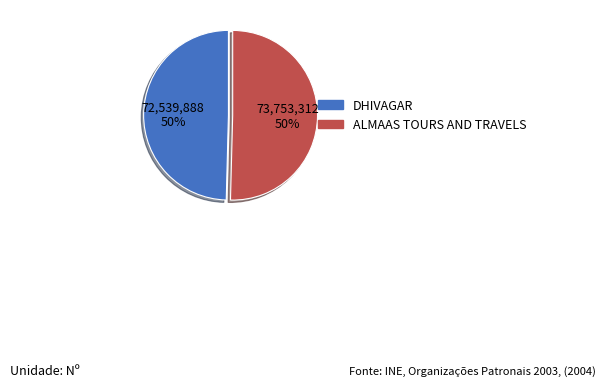

Do DHIVAGAR and ALMAAS TOURS AND TRAVELS together represent more than half of the pie?

Yes